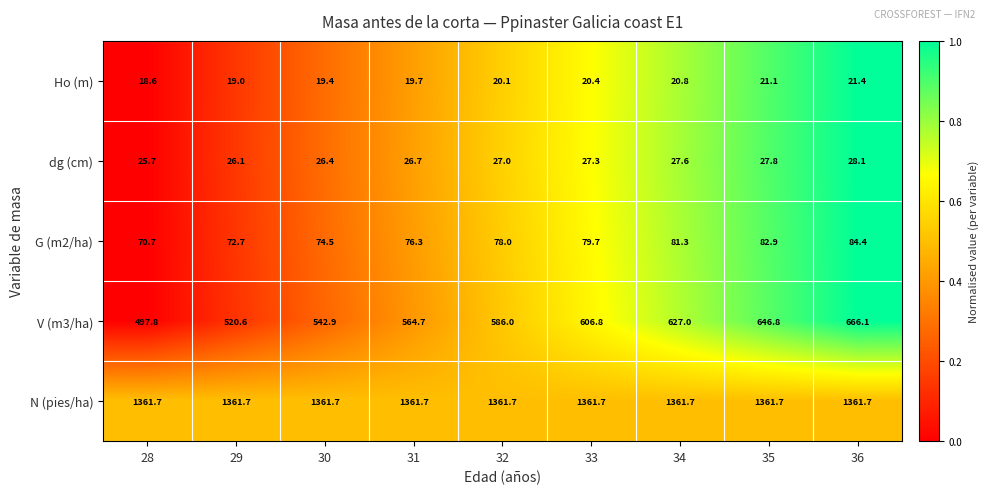

What is the approximate value of N (pies/ha) at 31?

1361.7